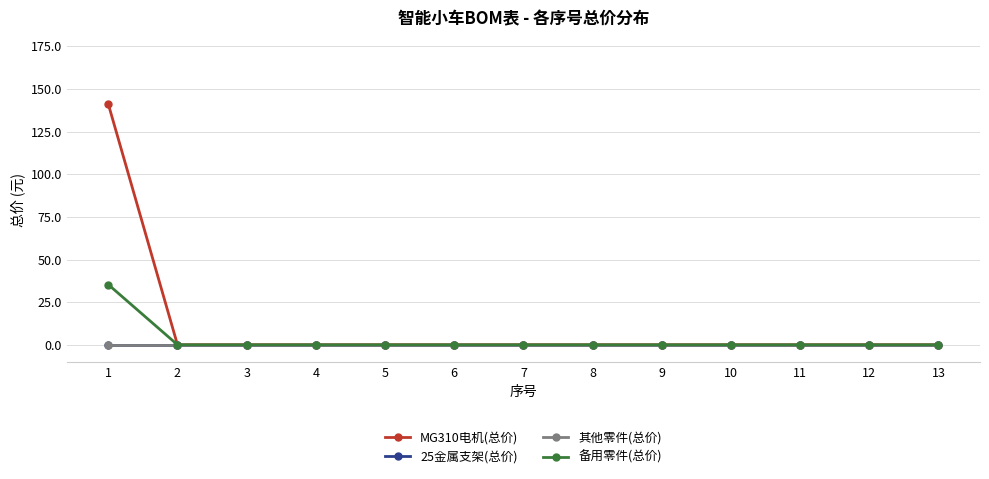

Reading left to right, list all the values displayed in this chart.

MG310电机(总价): 1=141.2	2=0.0	3=0.0	4=0.0	5=0.0	6=0.0	7=0.0	8=0.0	9=0.0	10=0.0	11=0.0	12=0.0	13=0.0
25金属支架(总价): 1=0.0	2=0.0	3=0.0	4=0.0	5=0.0	6=0.0	7=0.0	8=0.0	9=0.0	10=0.0	11=0.0	12=0.0	13=0.0
其他零件(总价): 1=0.0	2=0.0	3=0.0	4=0.0	5=0.0	6=0.0	7=0.0	8=0.0	9=0.0	10=0.0	11=0.0	12=0.0	13=0.0
备用零件(总价): 1=35.3	2=0.0	3=0.0	4=0.0	5=0.0	6=0.0	7=0.0	8=0.0	9=0.0	10=0.0	11=0.0	12=0.0	13=0.0